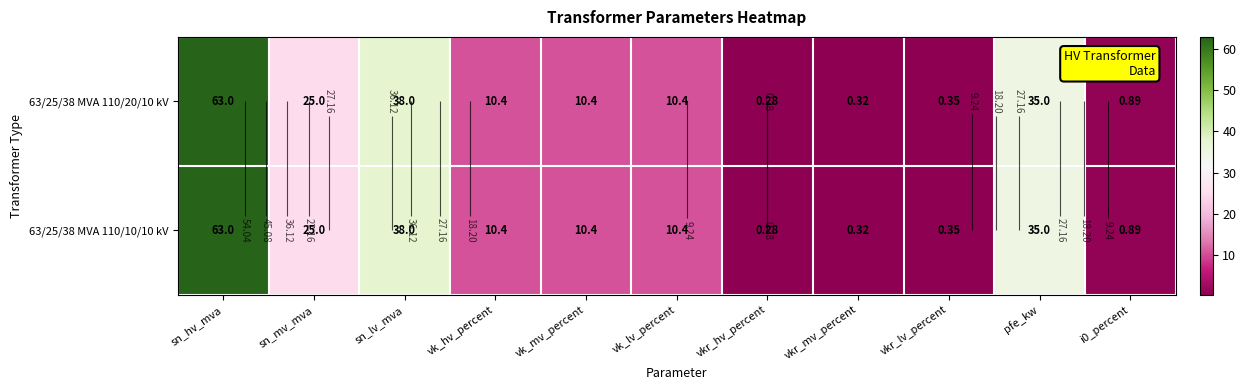

Where is 63/25/38 MVA 110/10/10 kV nearest to the value 31?

pfe_kw